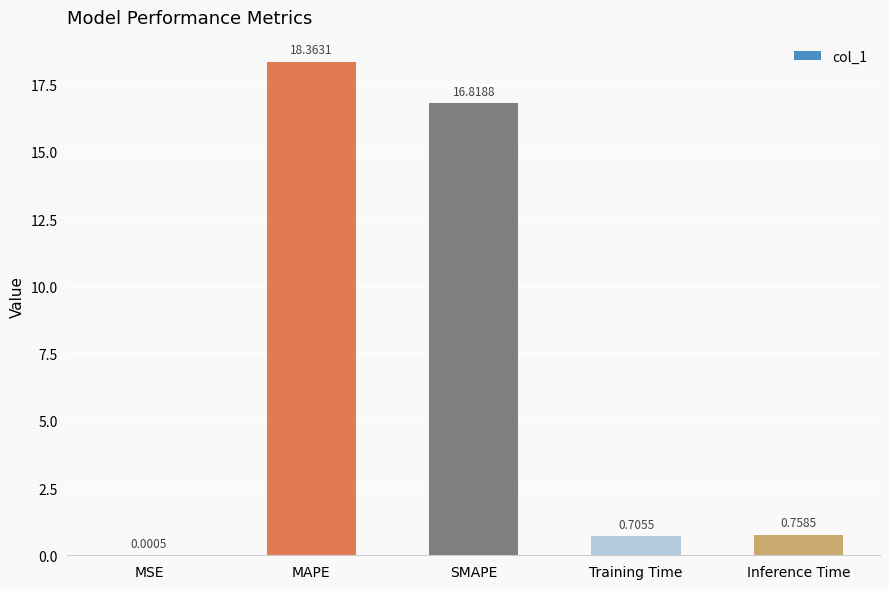

What is the change in value from MAPE to Training Time?

-17.7